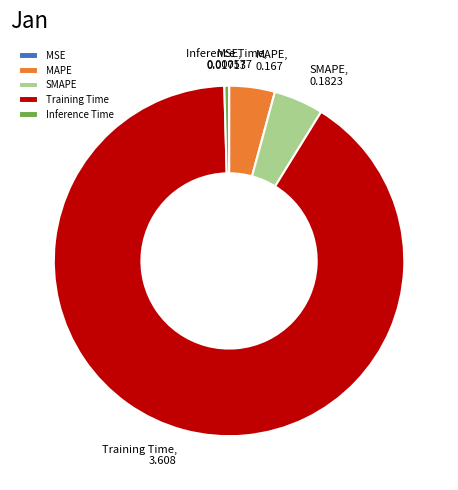

What is the largest slice in the pie chart?

Training Time